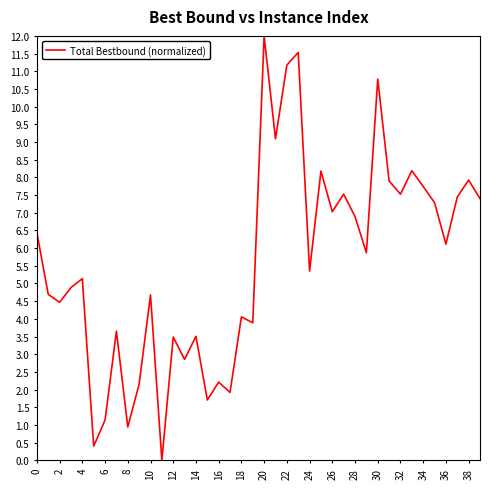

What is the maximum value shown in the chart?

12.0